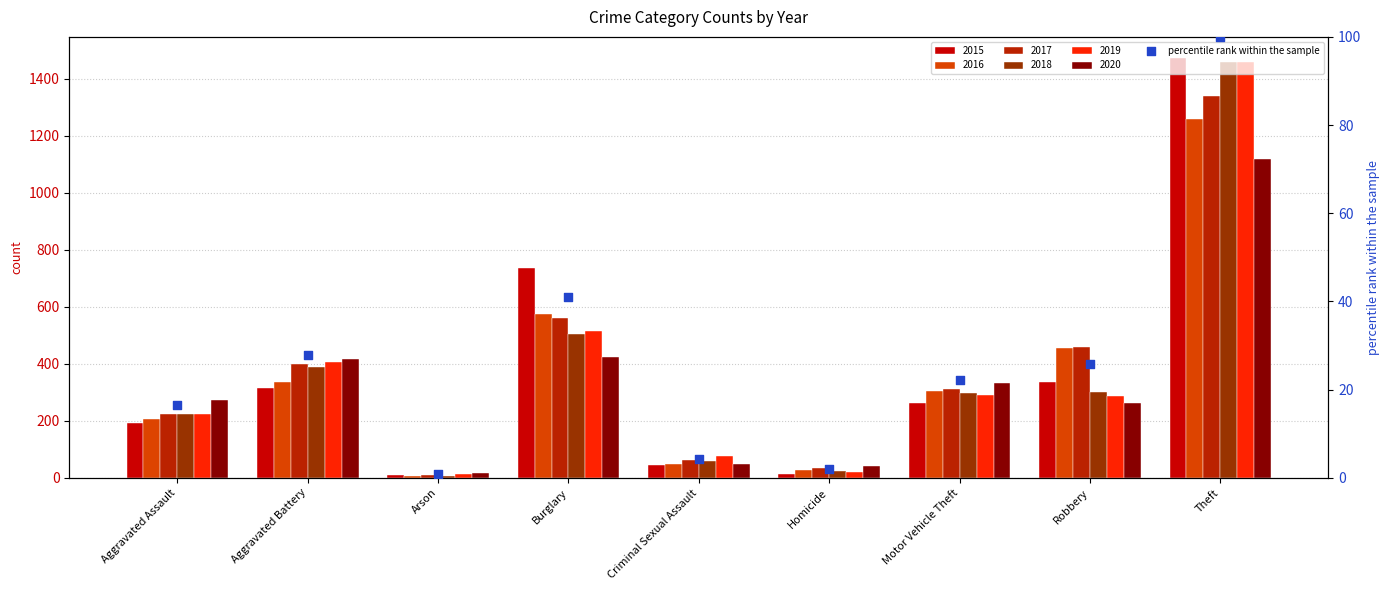

Between Arson and Aggravated Assault, which is larger?

Aggravated Assault